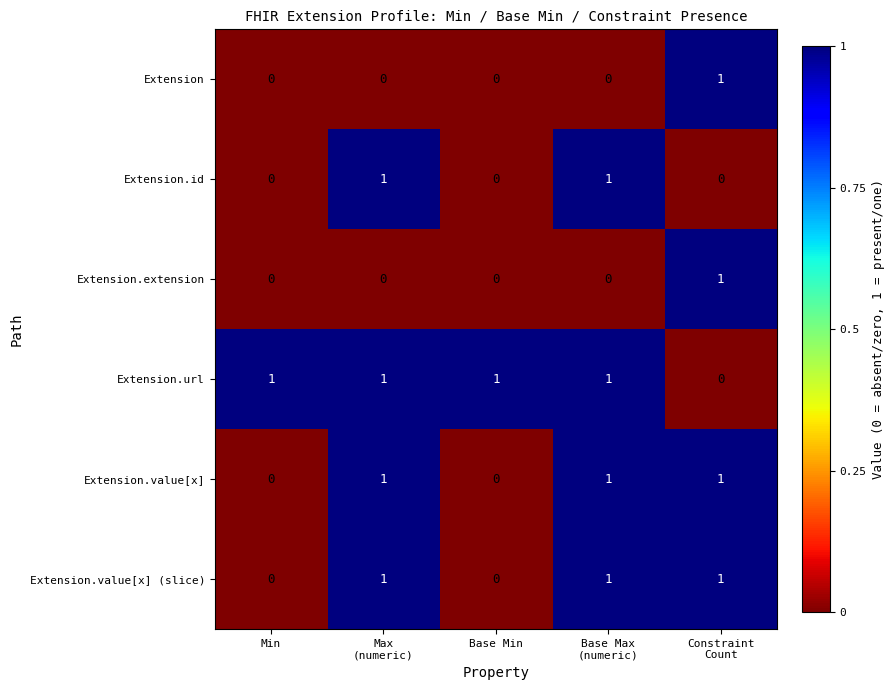

Count the Extension.value[x] (slice) values in the range 0 to 1.

5